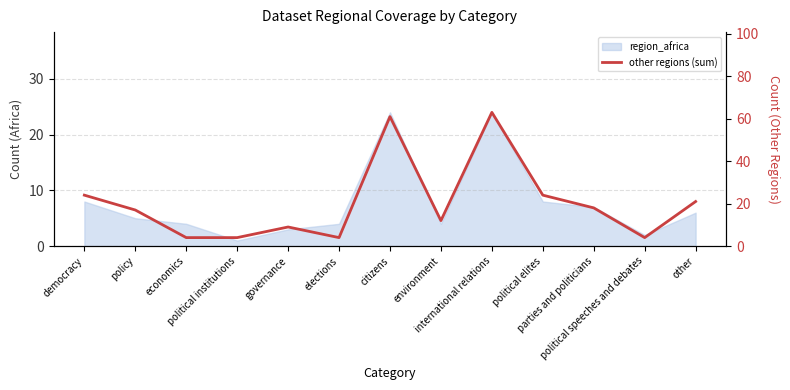

Is it true that the value at other is 21?

True